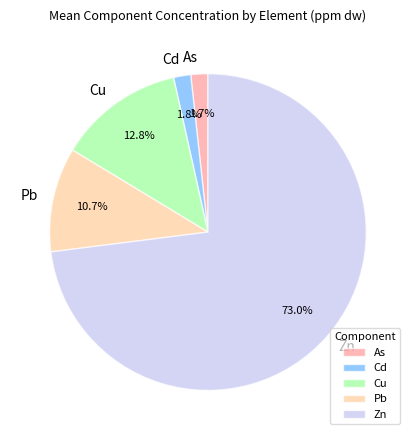

Is Cd the majority of the pie?

No